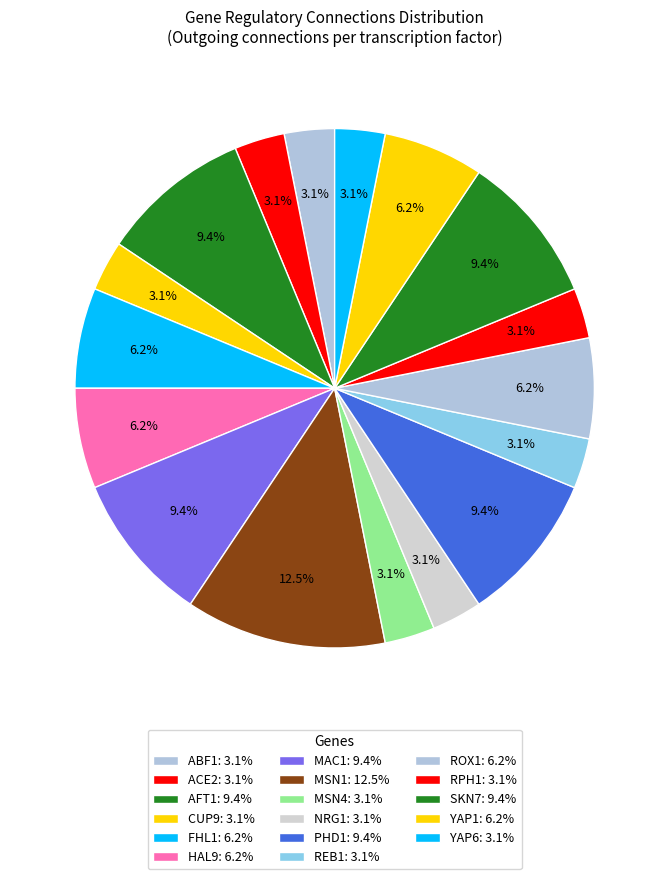

Is there any slice that represents more than half of the pie?

No